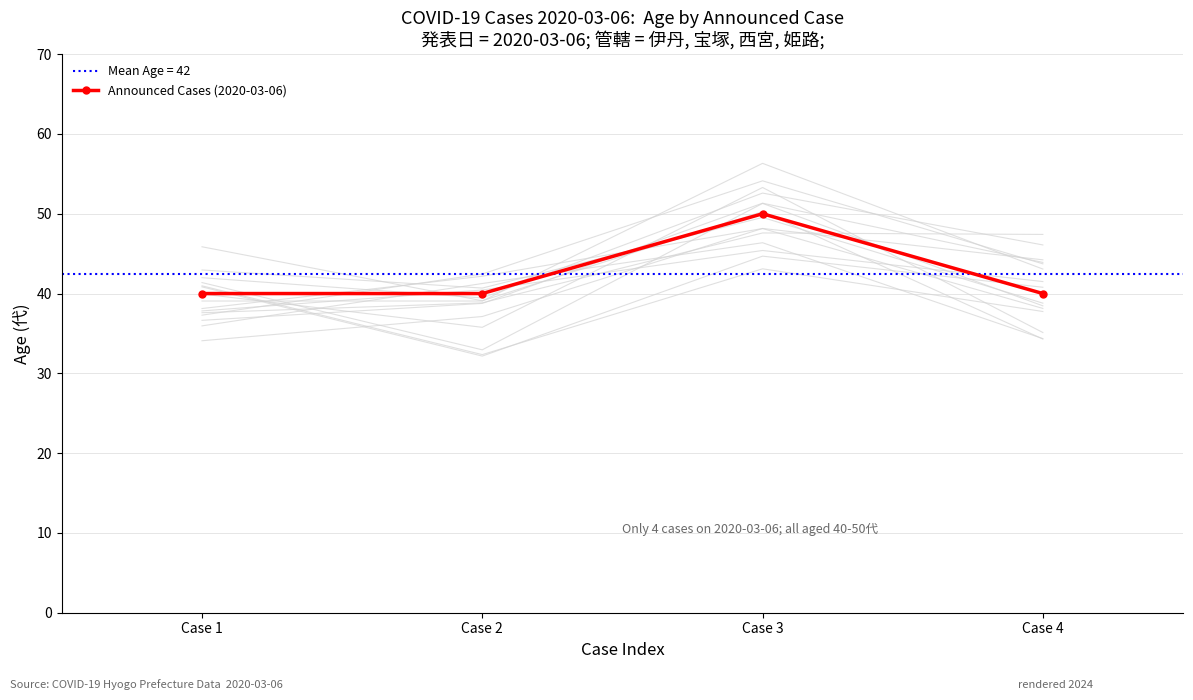

Approximately how many times larger is the value at Case 1 compared to Case 3?

0.8